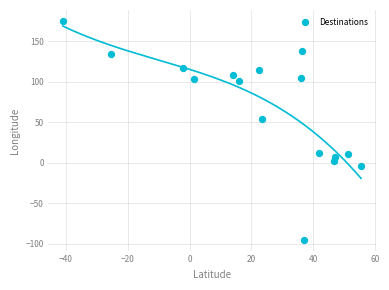

What is the range of X values (max minus min)?

96.3